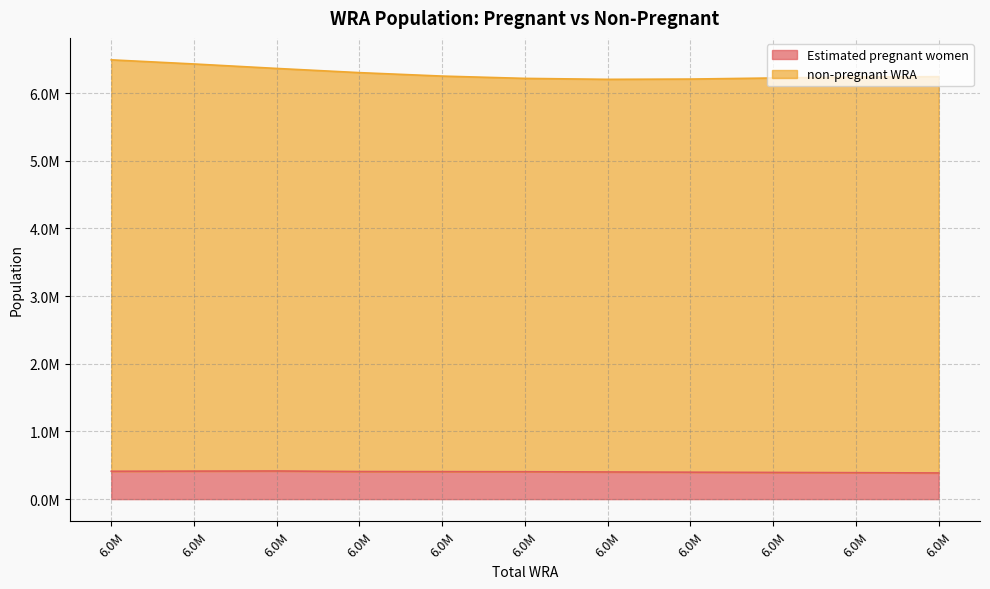

What are all the series names shown in the legend?

Estimated pregnant women, non-pregnant WRA